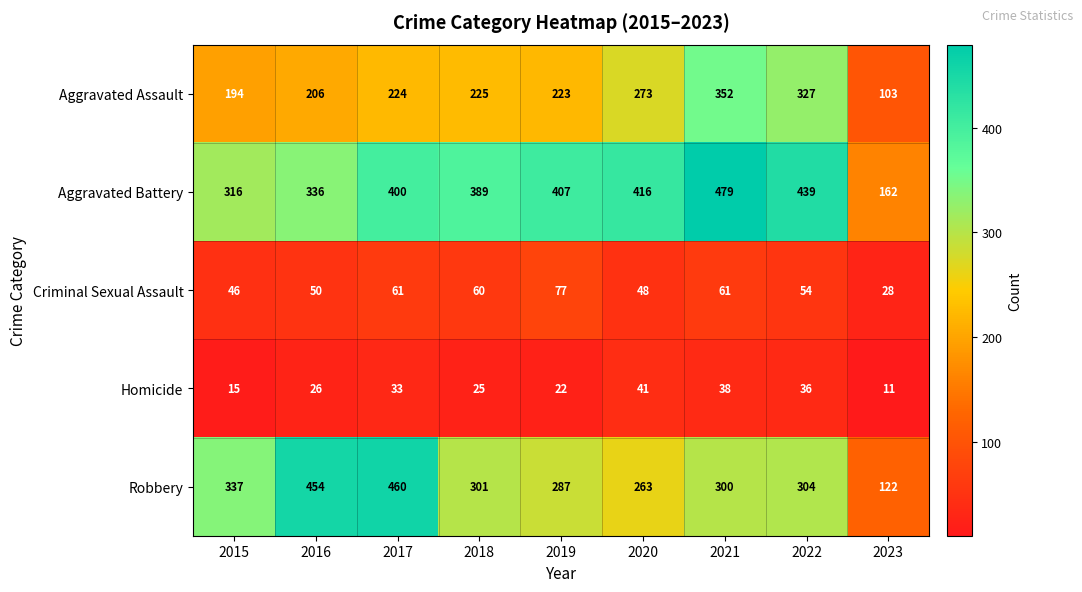

Rank the series by their maximum value, from highest to lowest.

Aggravated Battery, Robbery, Aggravated Assault, Criminal Sexual Assault, Homicide